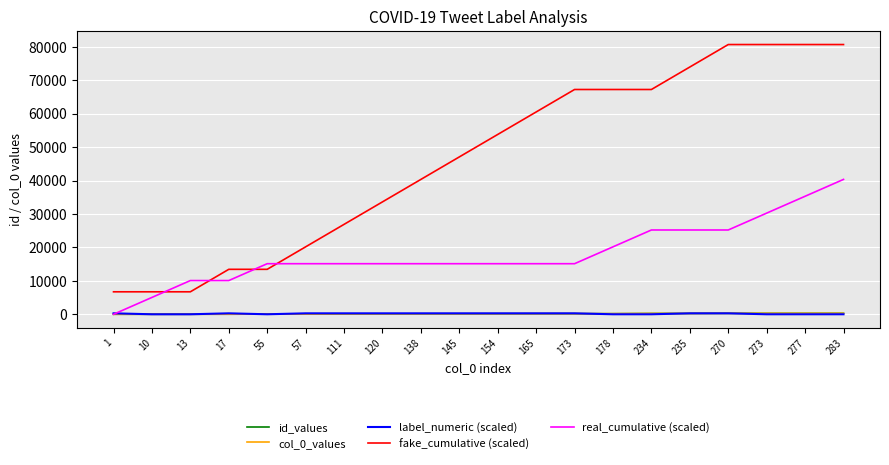

Is the value of label_numeric (scaled) at 234 greater than the value of real_cumulative (scaled) at 111?

No